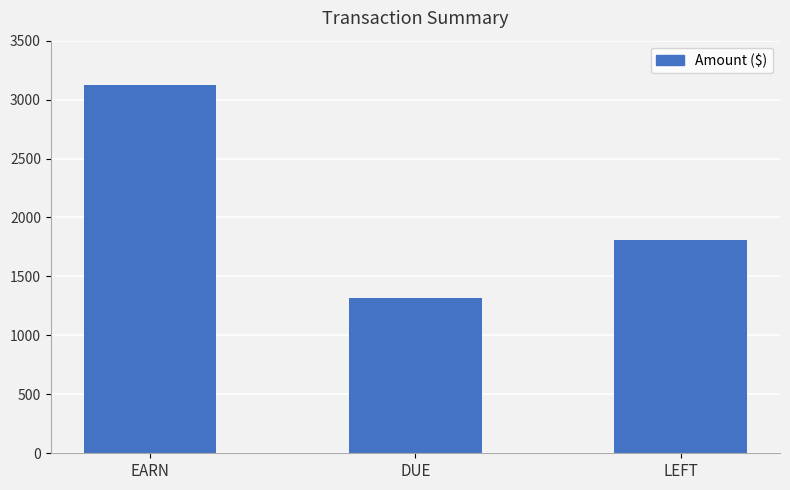

At which label does the data first exceed 1805?

EARN